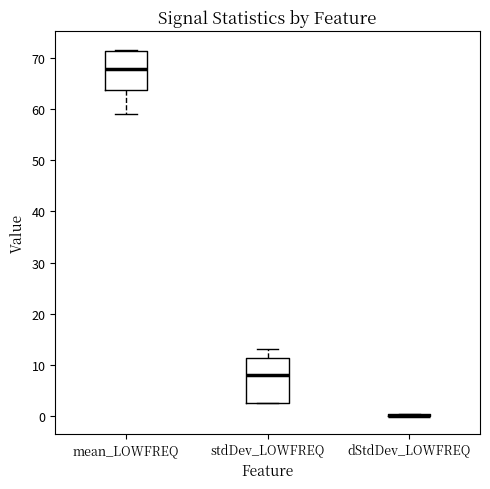

Comparing the boxes themselves (not the whiskers), which one is the tallest?

stdDev_LOWFREQ